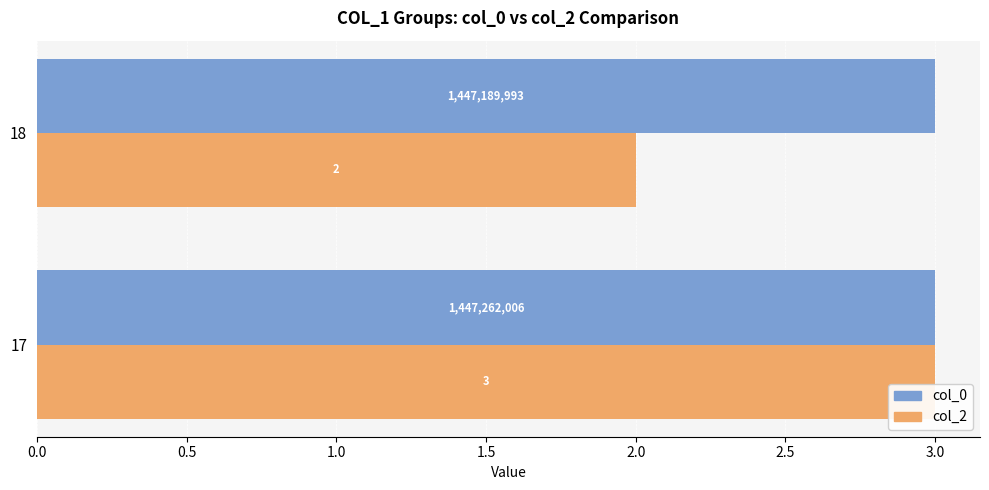

Which series has the largest total across all categories?

col_0